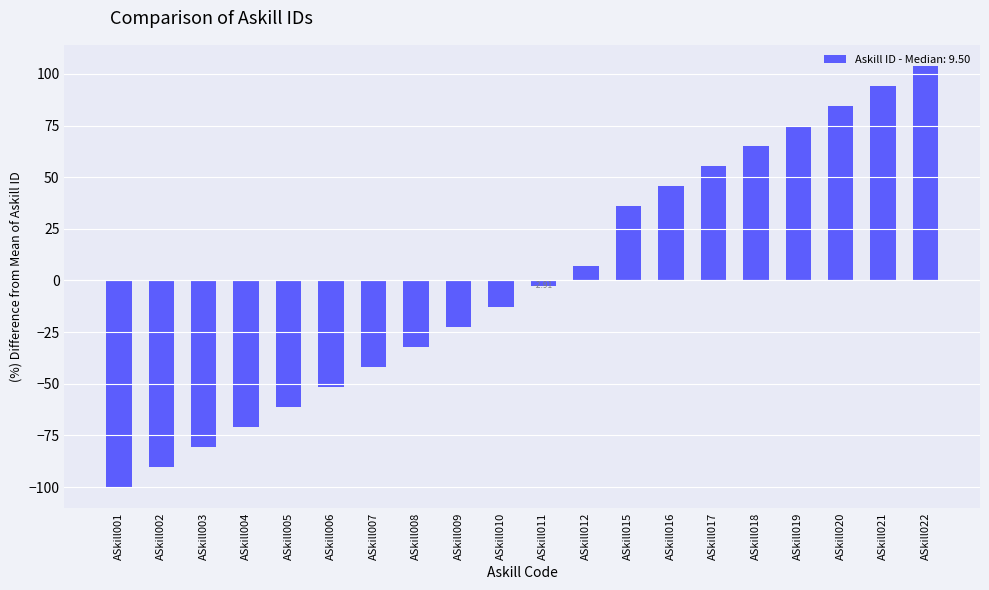

How many bars are there in total?

20